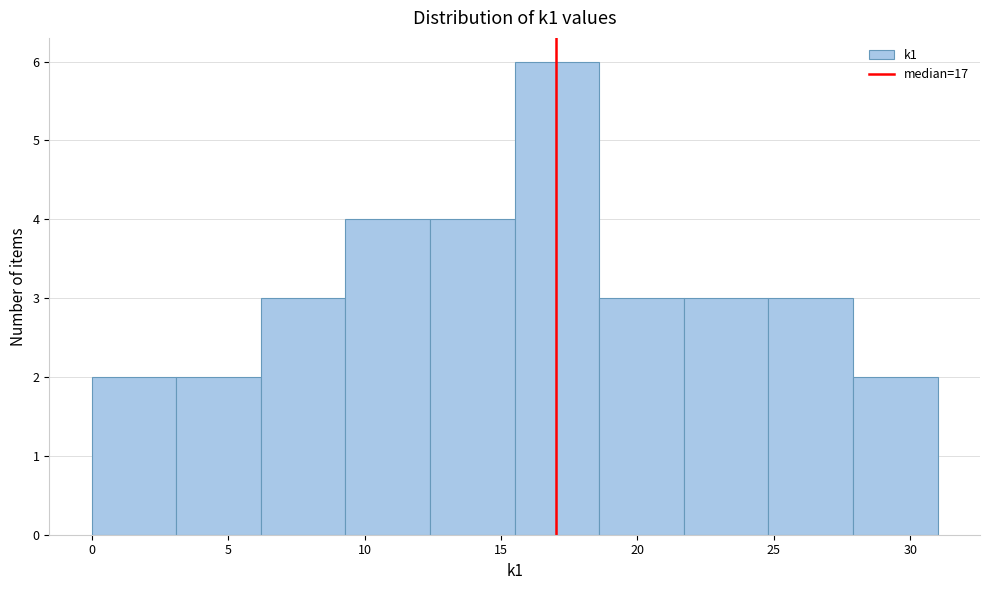

Which range on the x-axis has the tallest bar?

15.5 to 18.6